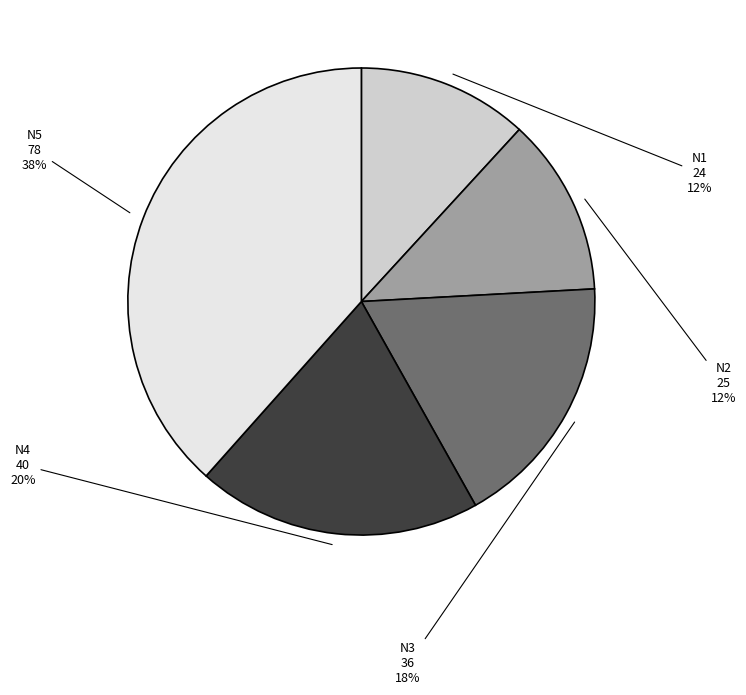

Which slice is the largest?

N5